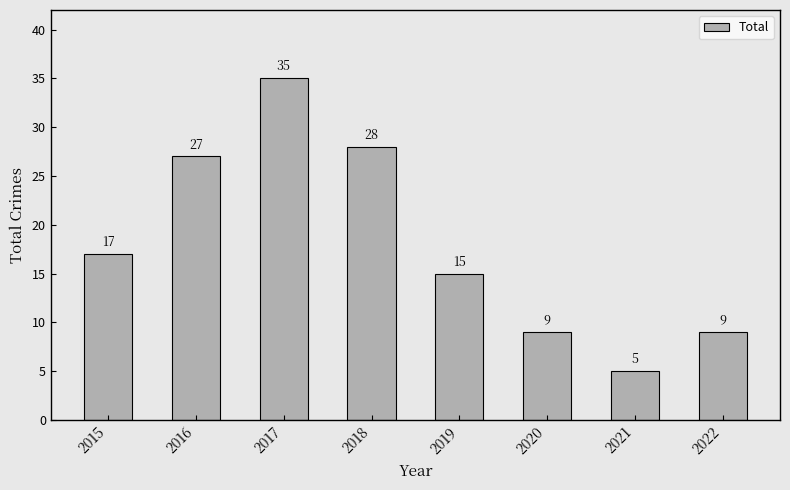

At which label is the value closest to 20?

2015